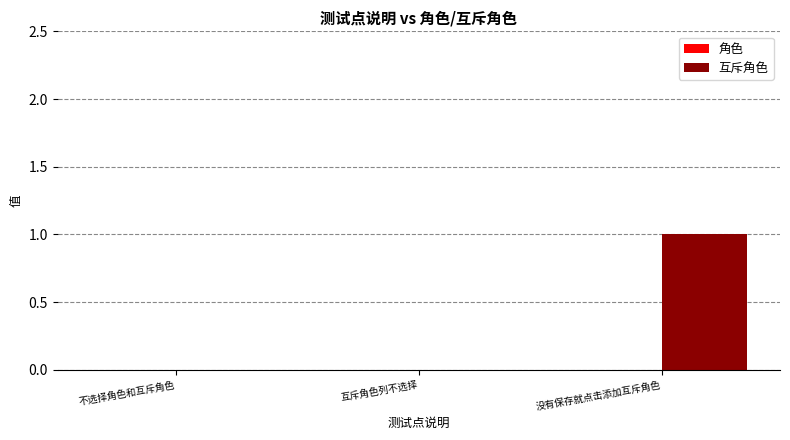

Are the bars horizontal?

No